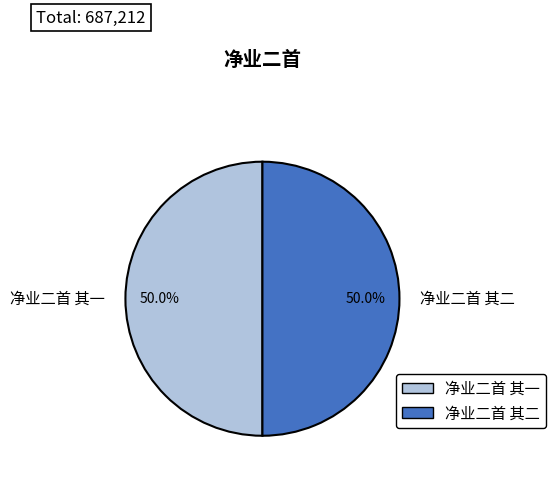

The 净业二首 其一 slice represents 39% of the pie. True or false?

False